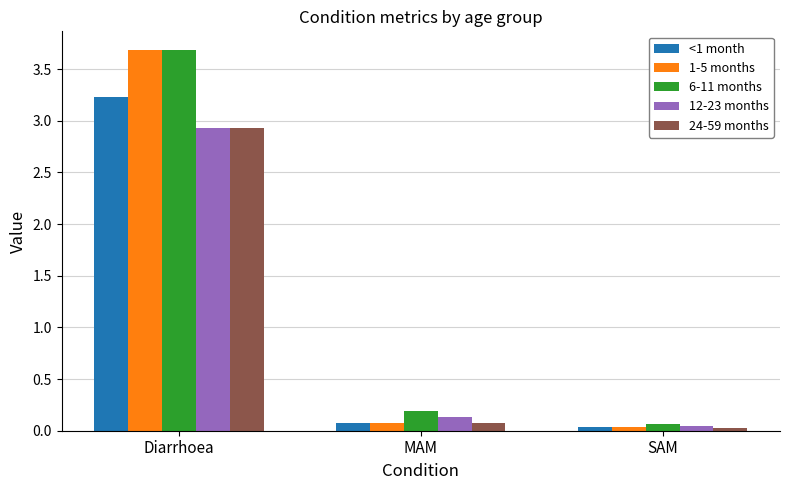

How many bars are there in each group?

5